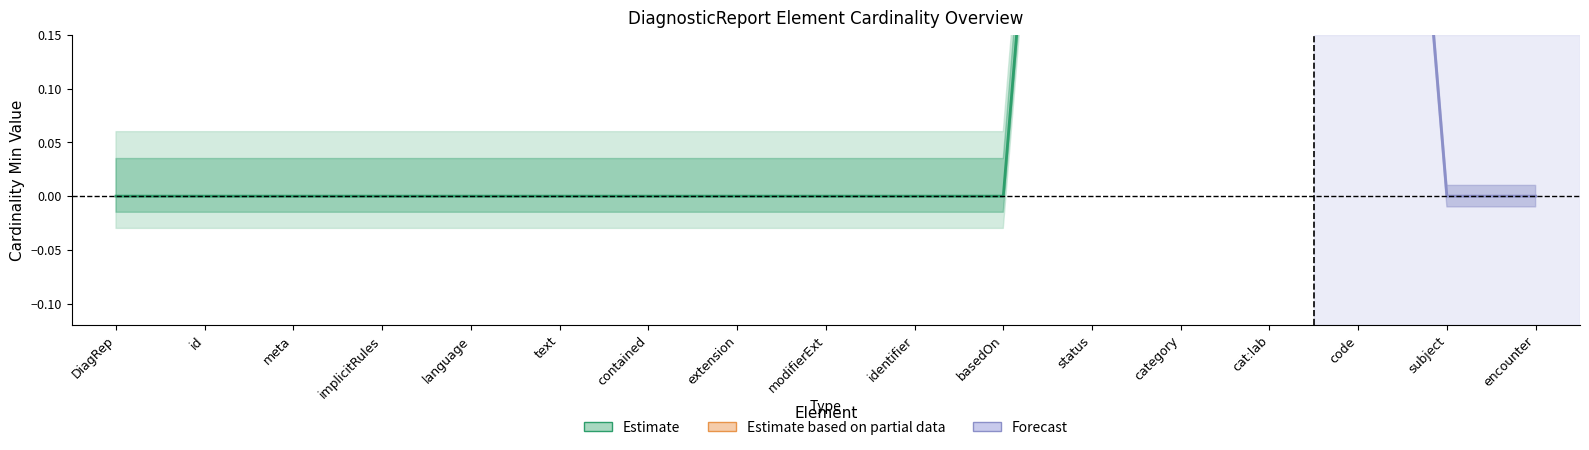

What is the difference between the second highest and second lowest values in the Min series?

1